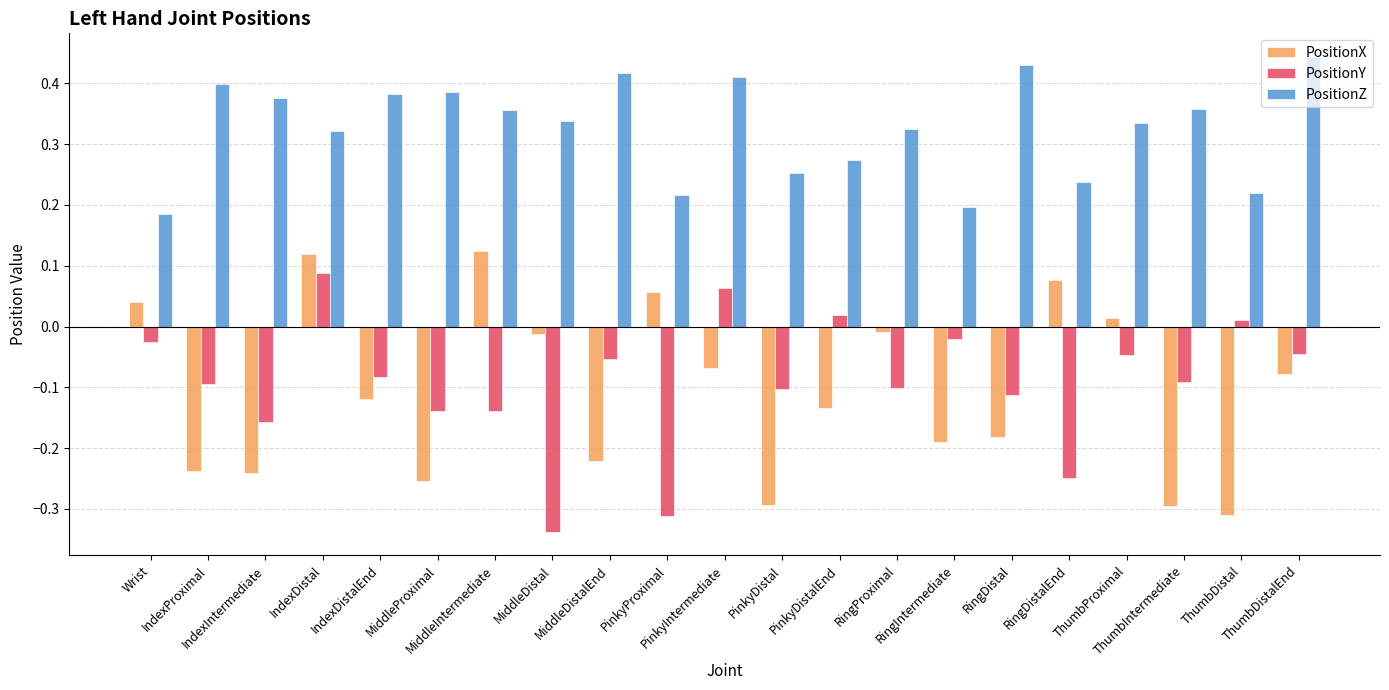

At how many categories does at least one series exceed 0?

21